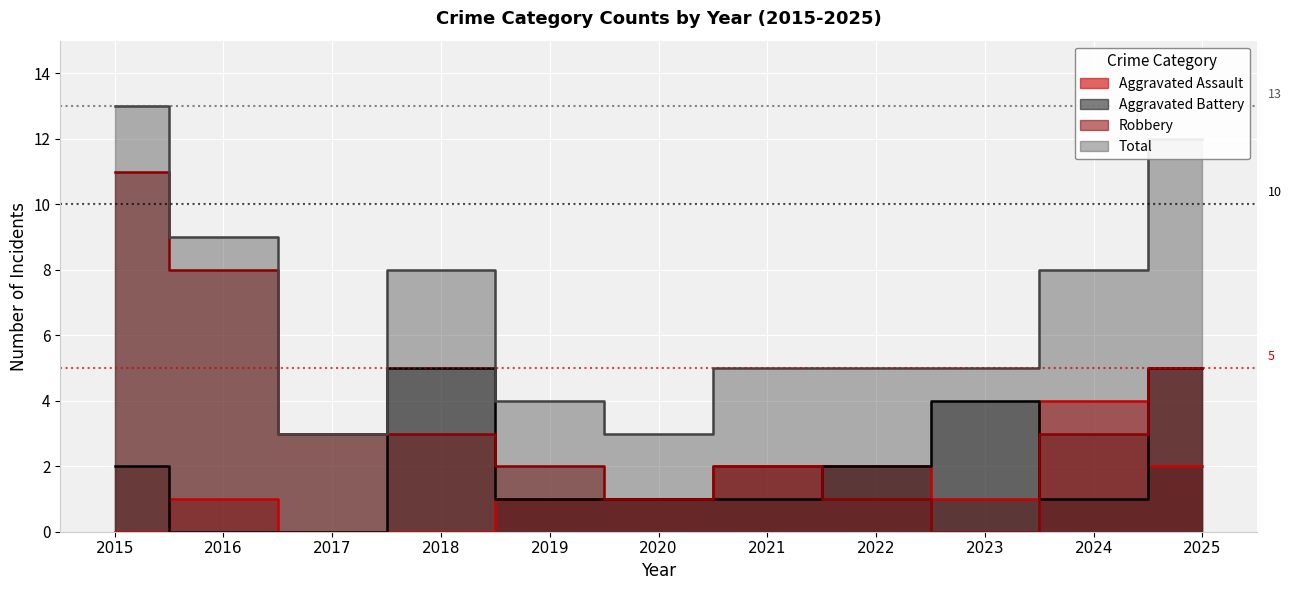

What is the difference between the Aggravated Assault values at 2017 and 2019?

1